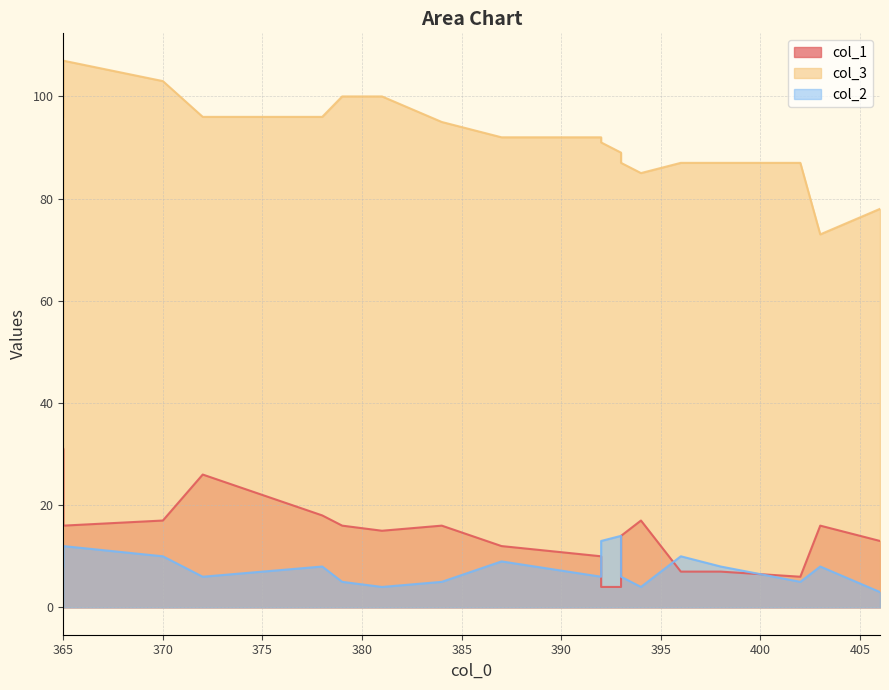

True or false: col_2 and col_3 intersect in this chart.

False